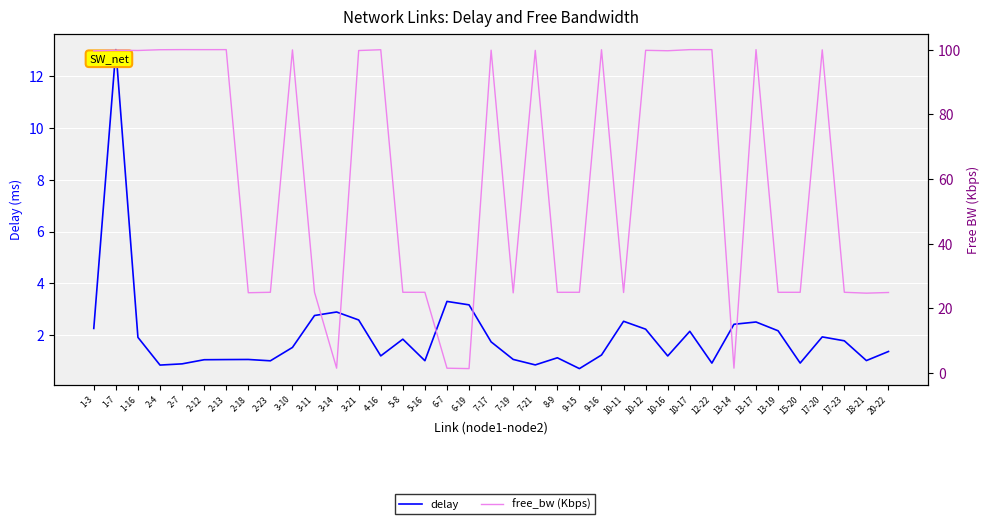

Count the number of categories in the chart.

37